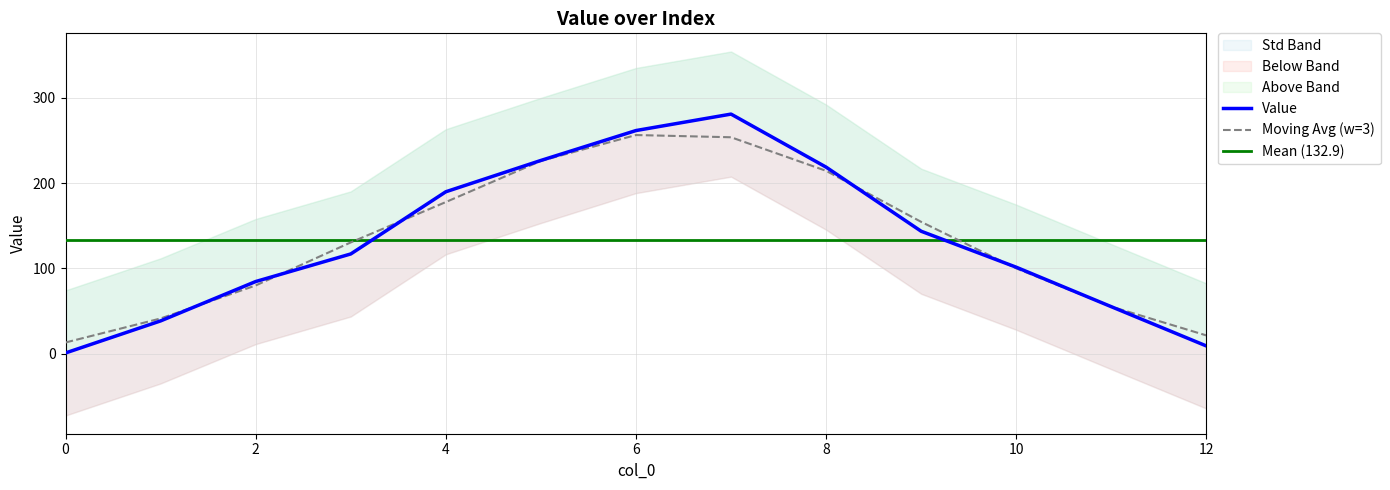

List the labels in order of value, smallest first.

0, 12, 1, 11, 2, 10, 3, 9, 4, 8, 5, 6, 7